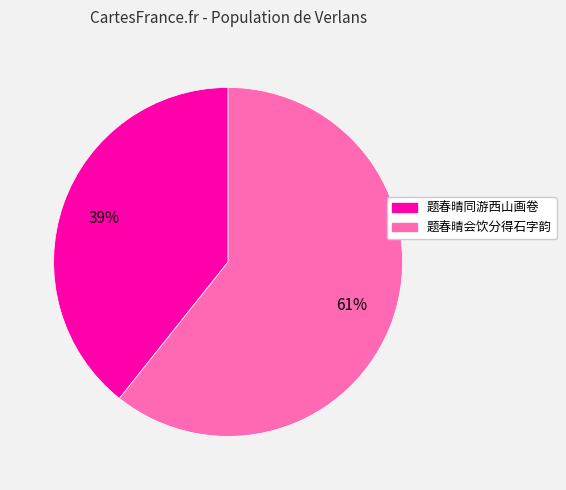

What is the majority slice?

题春晴会饮分得石字韵